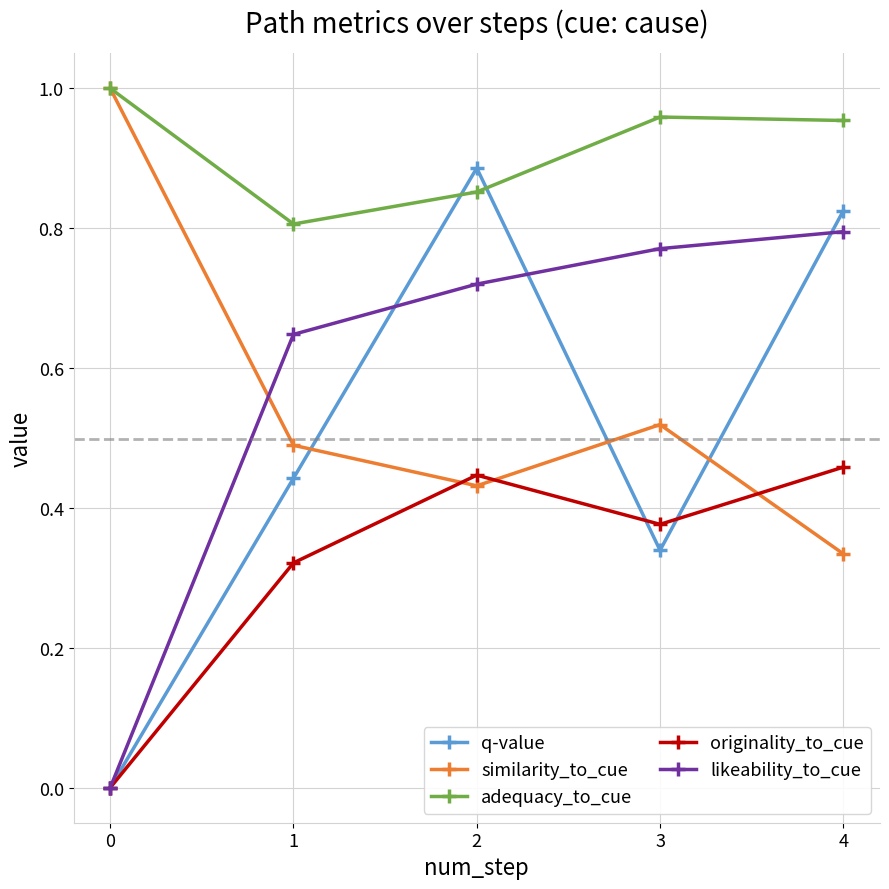

What is the total value across all series at 4?

3.4